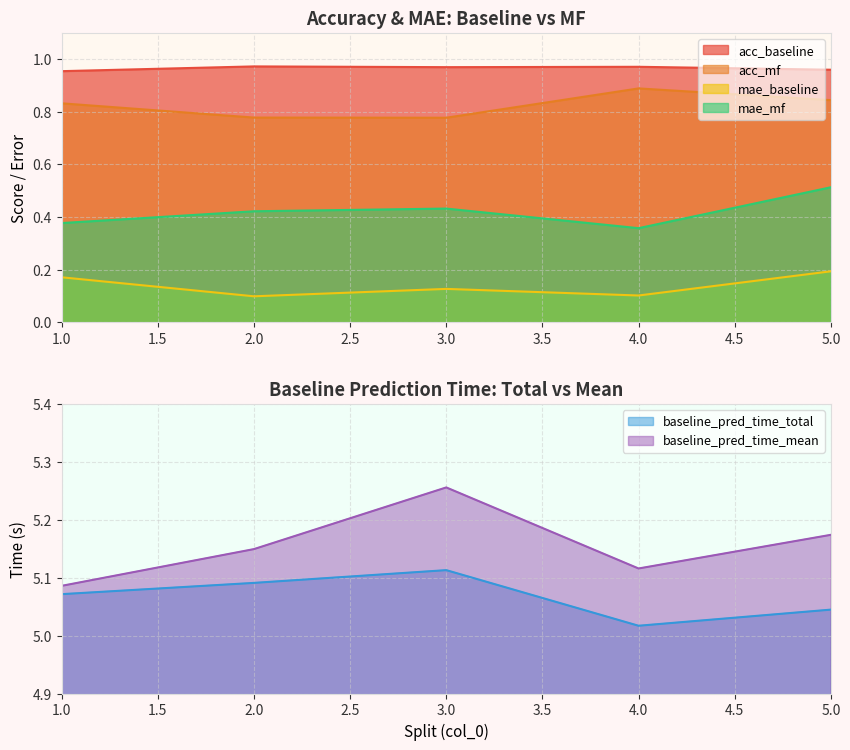

What are all the series names shown in the legend?

acc_baseline, acc_mf, mae_baseline, mae_mf, baseline_pred_time_total, baseline_pred_time_mean